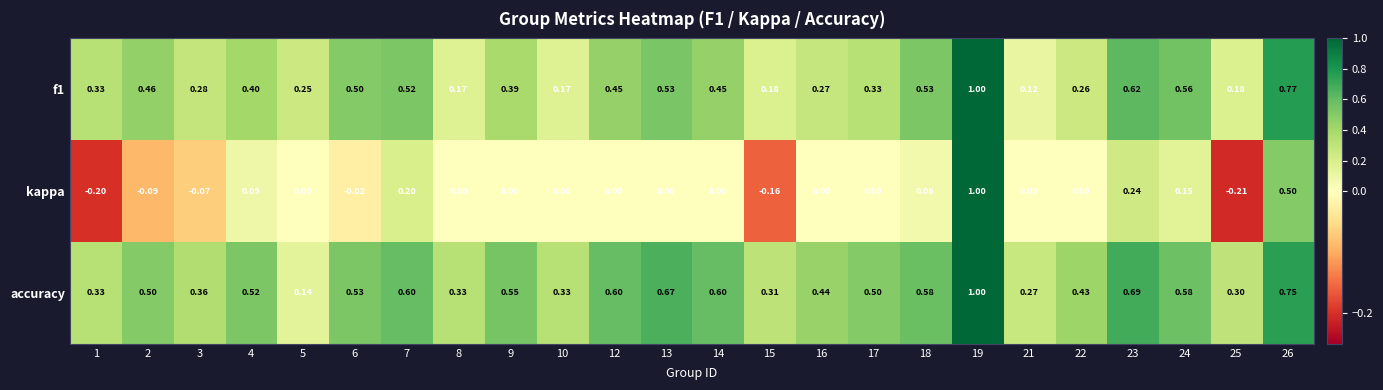

At which category is the sum across all series the highest?

19